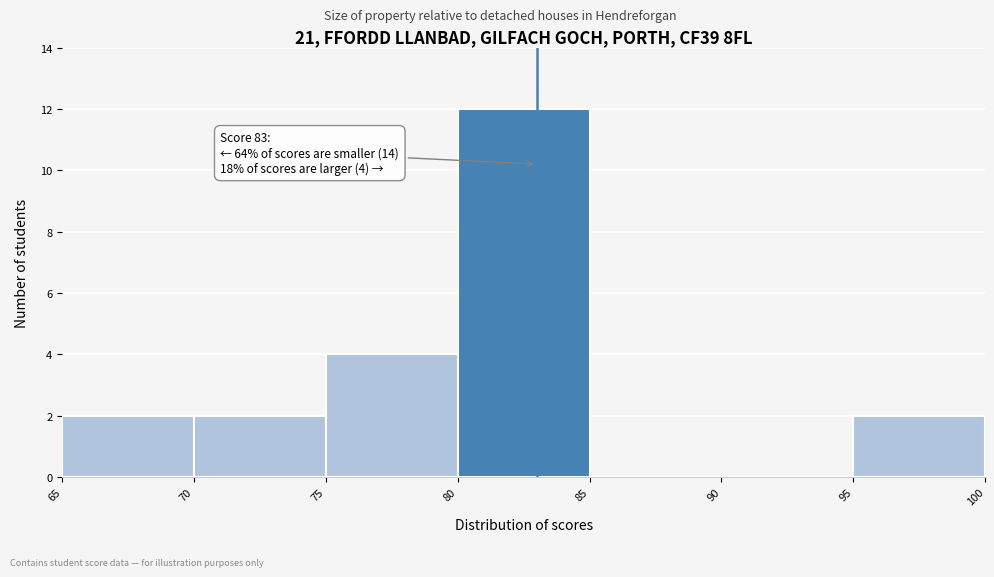

Which range on the x-axis has the tallest bar?

80 to 85